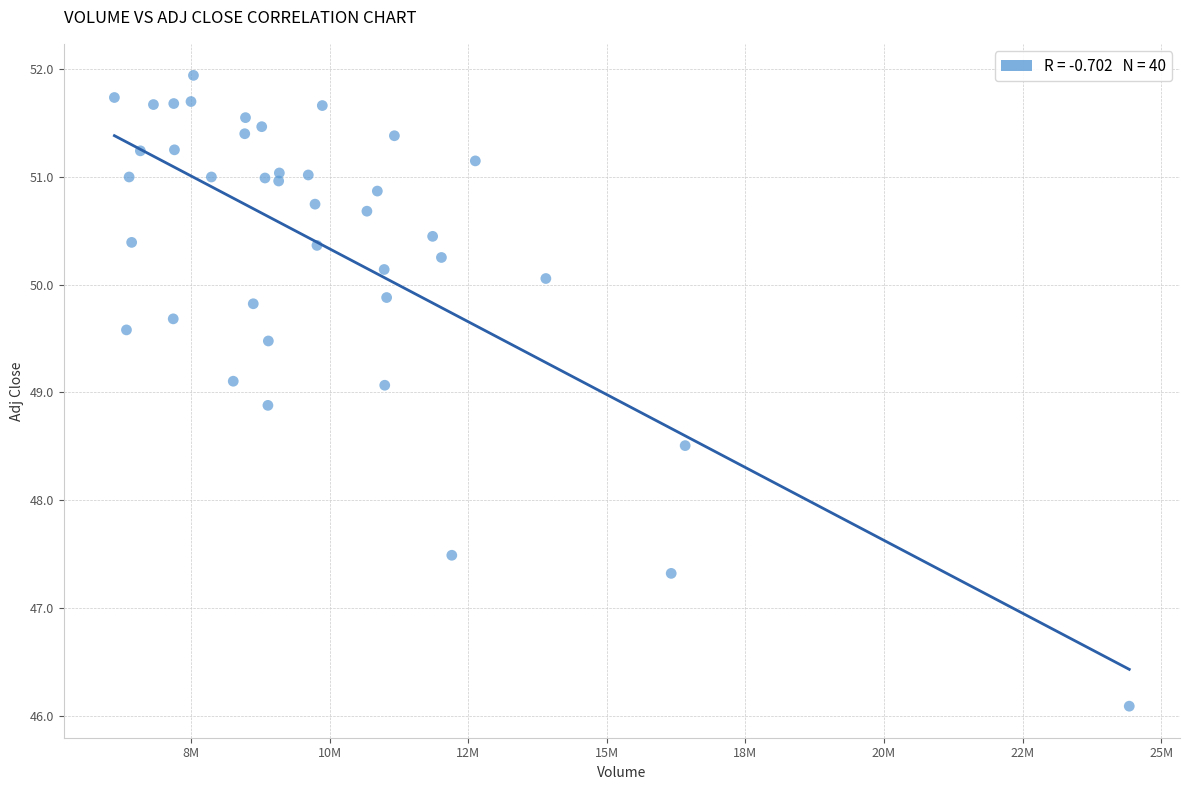

What is the range of Y values (max minus min)?

5.8